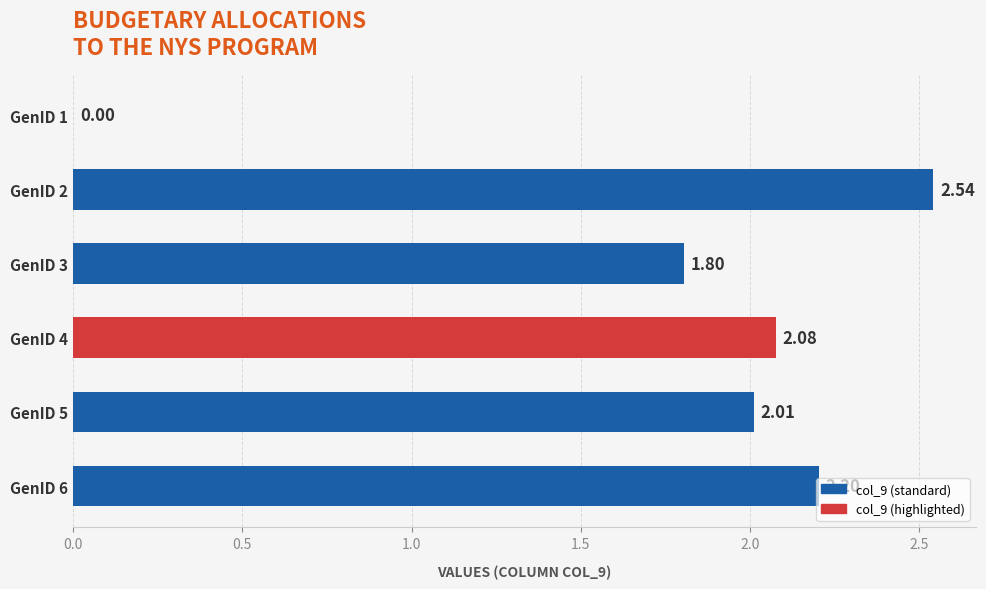

What is the change in value from GenID 2 to GenID 4?

-0.5